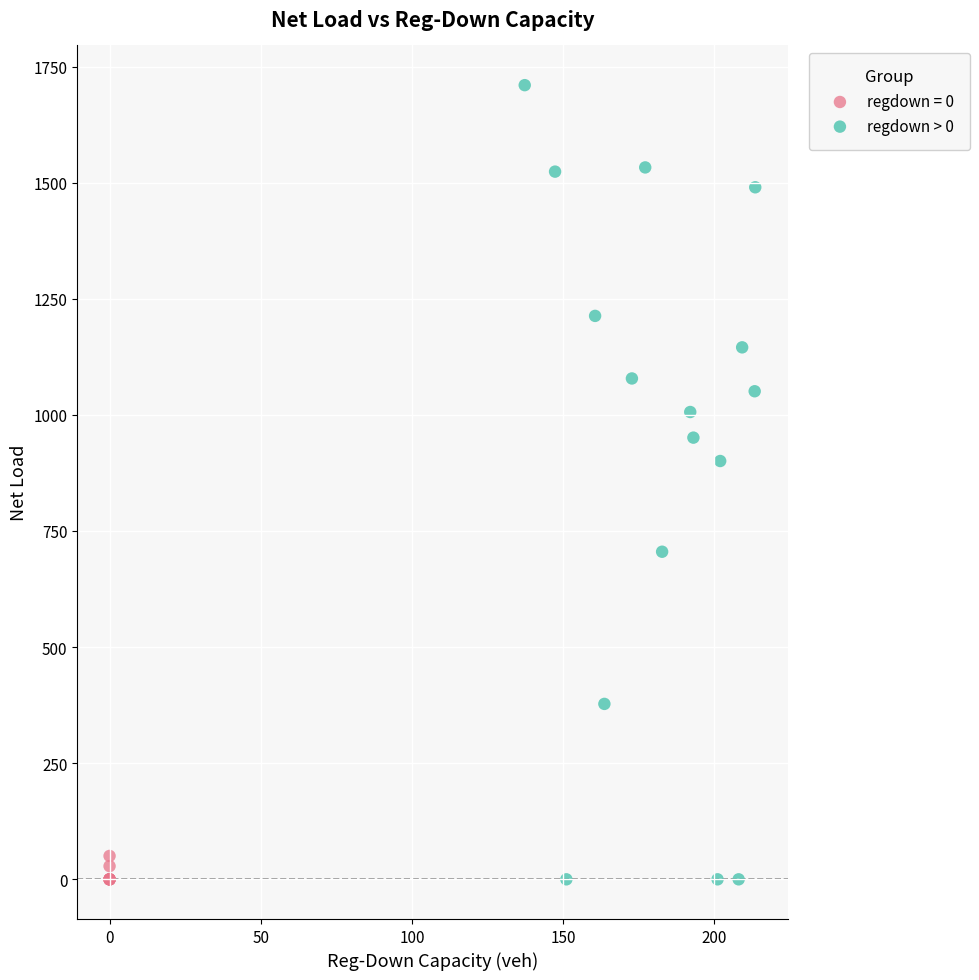

Which series contains the highest Y value?

regdown > 0